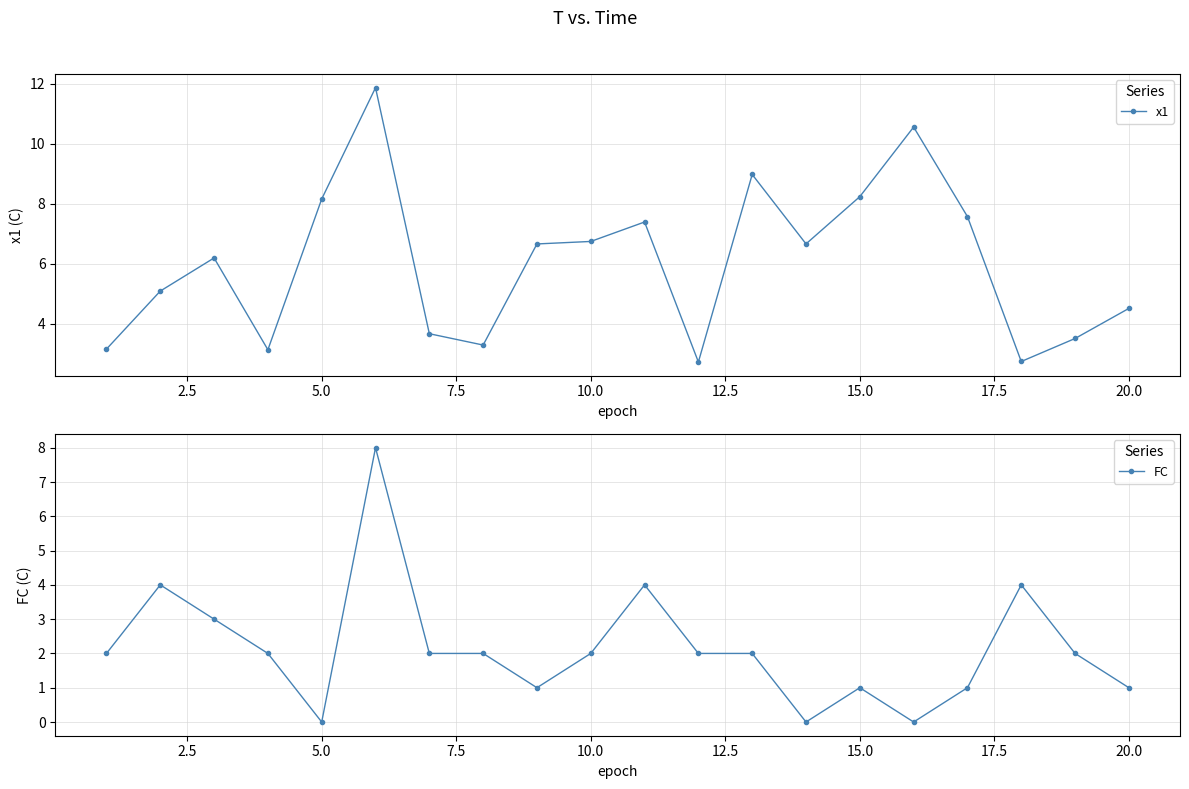

The x1 series shows 4.5 at 20.0. True or false?

True